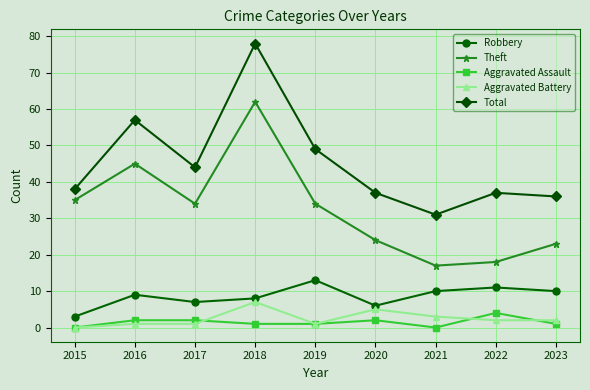

True or false: Robbery has a value of 16 at 2023.

False